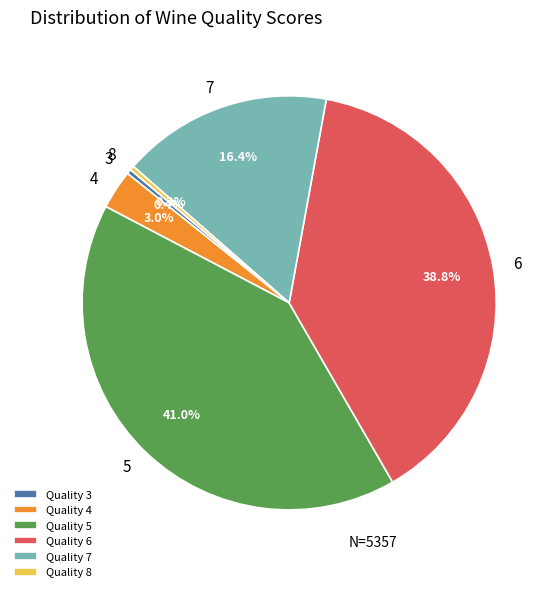

What percentage do Quality 3 and Quality 6 together represent?

39.2%